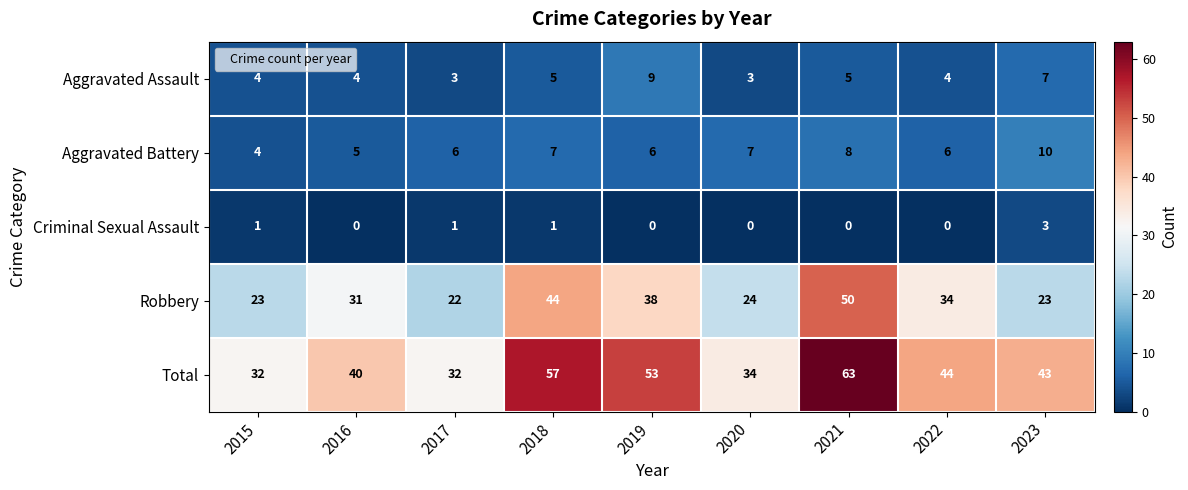

The value of Total at 2016 is 40. True or false?

True